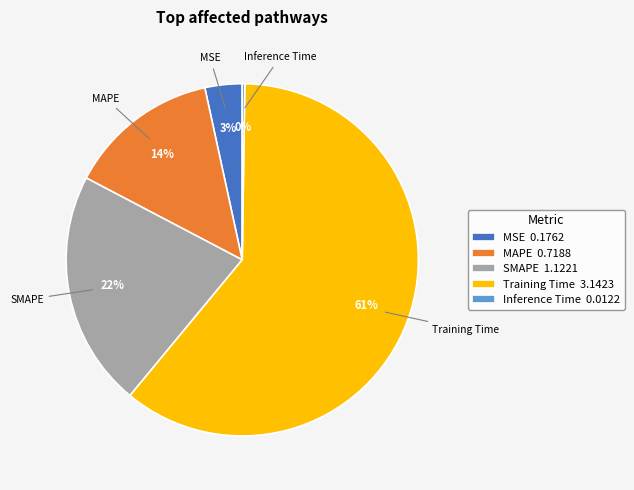

What percentage is the MSE slice, to the nearest percent?

3%